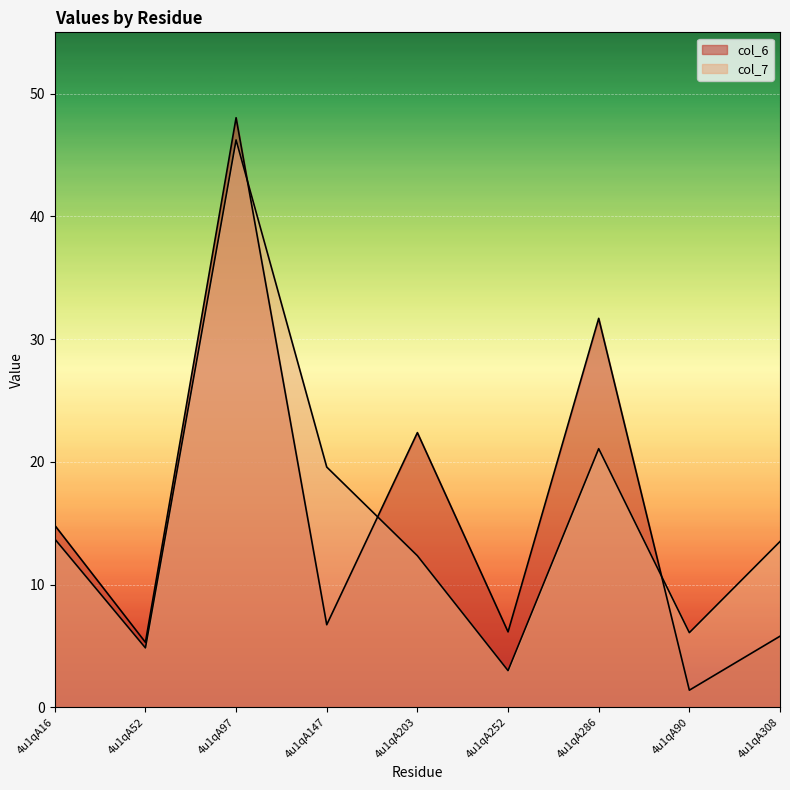

At 4u1qA308, list the series in order from smallest to largest.

col_6, col_7